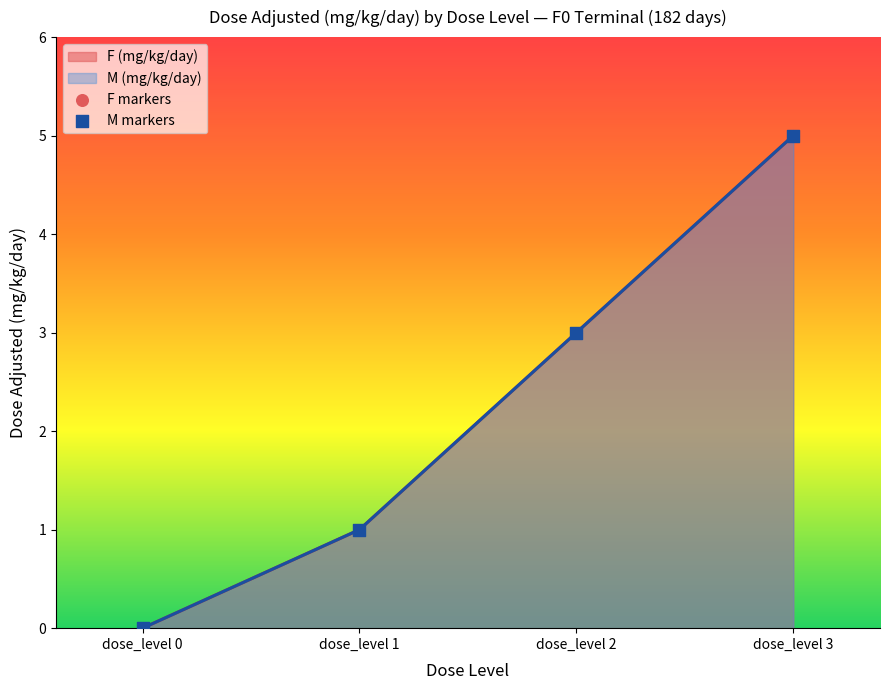

What are all the series names shown in the legend?

F (mg/kg/day) line, M (mg/kg/day) line, F markers, M markers